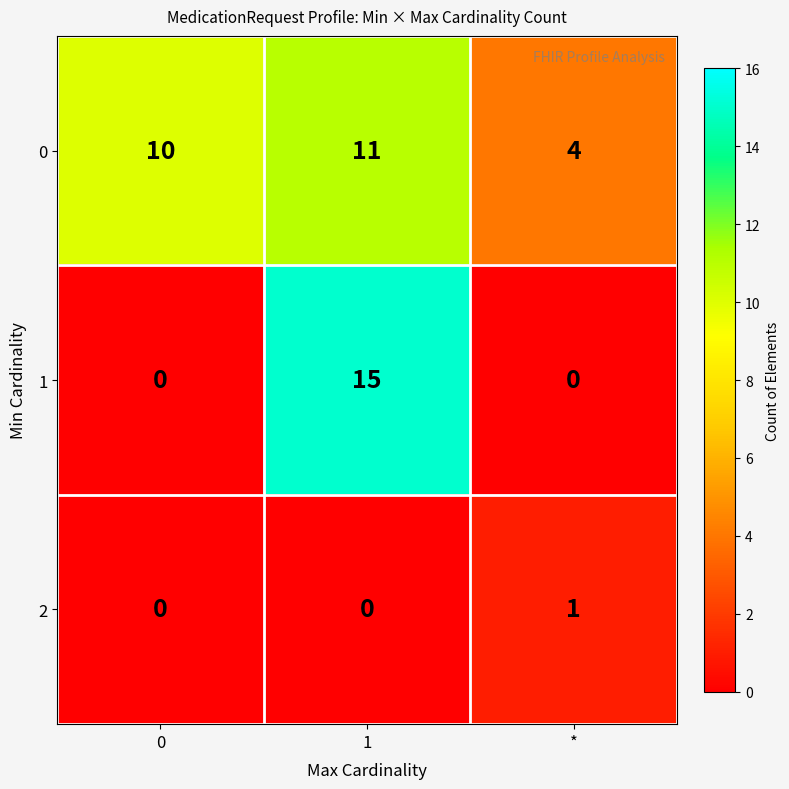

At which category is the sum across all series the highest?

1